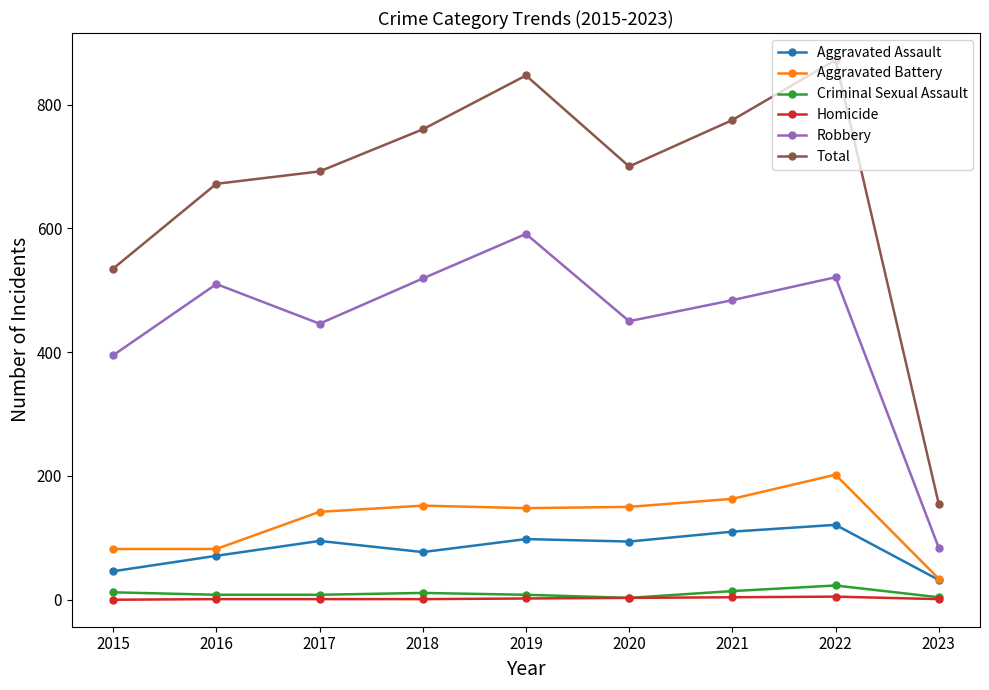

What value does the Homicide series have at 2022?

5